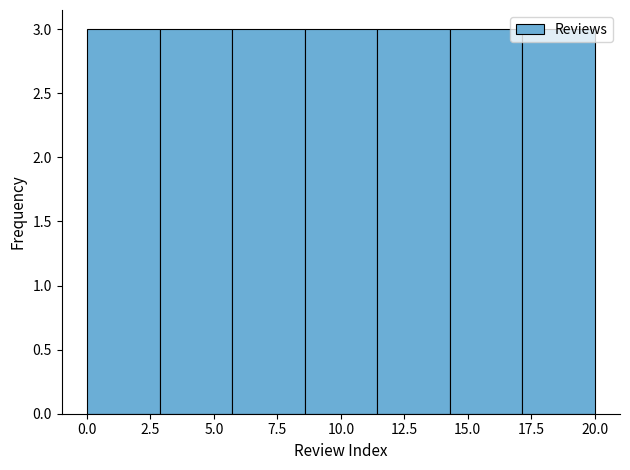

What is the height of the bar covering 8.5 to 11.5 on the x-axis? Neither the bar edges nor the heights are printed on the chart, so give them approximately, as read against the axes.

3